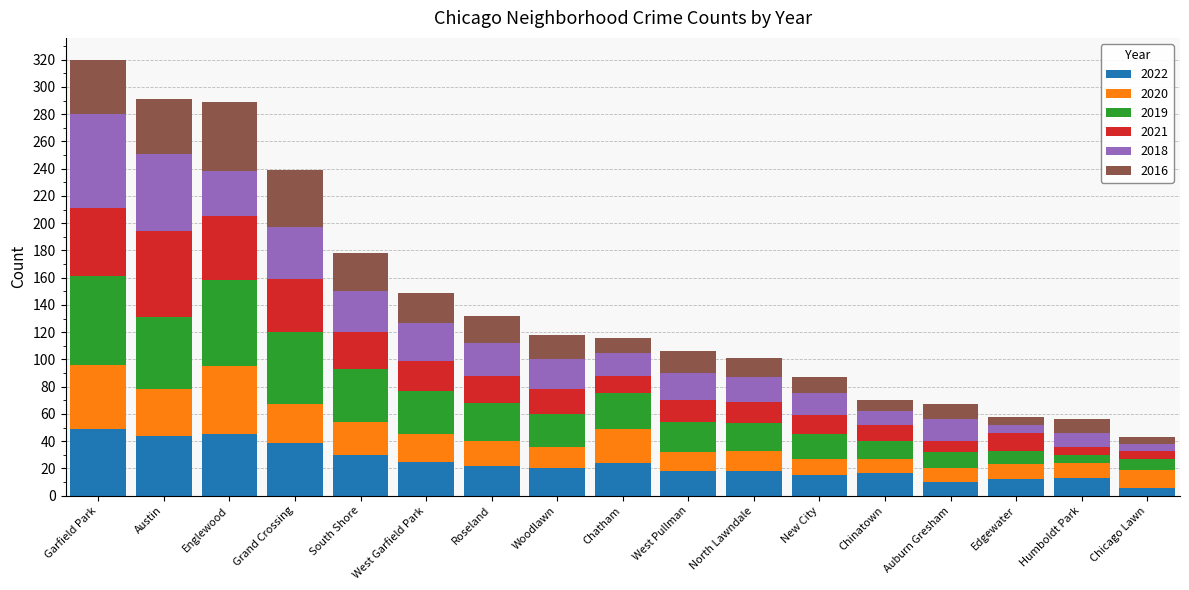

How many bars are there in total?

17